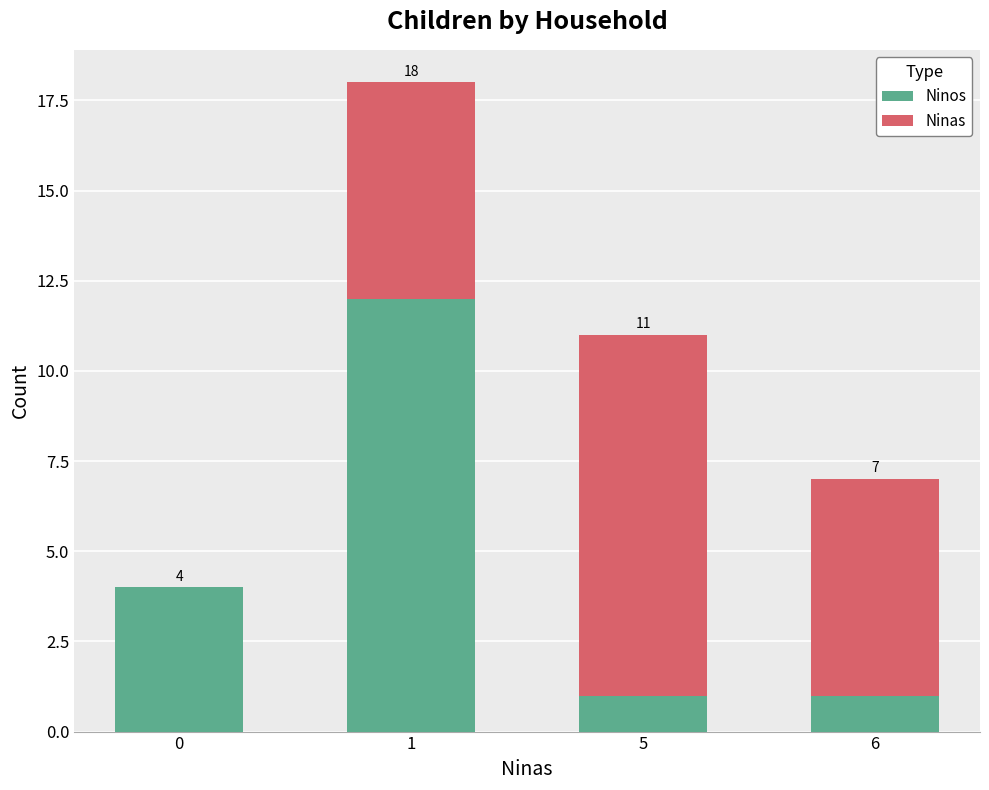

Are the bars grouped side by side (vs. stacked)?

No